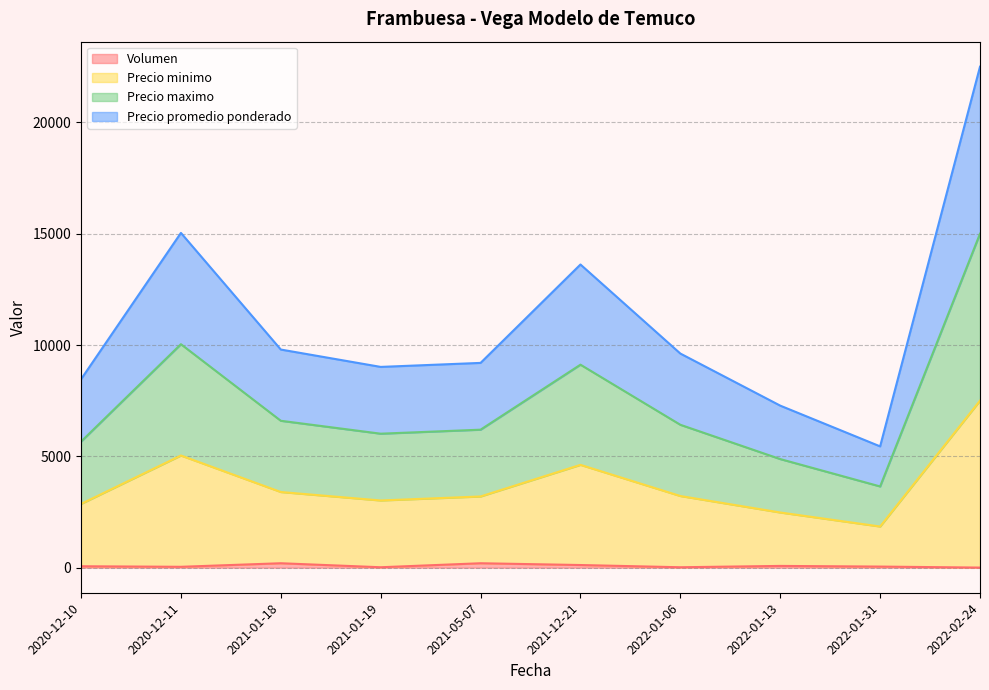

Rank the series at 2022-01-13 from highest to lowest value.

Precio minimo, Precio maximo, Precio promedio ponderado, Volumen